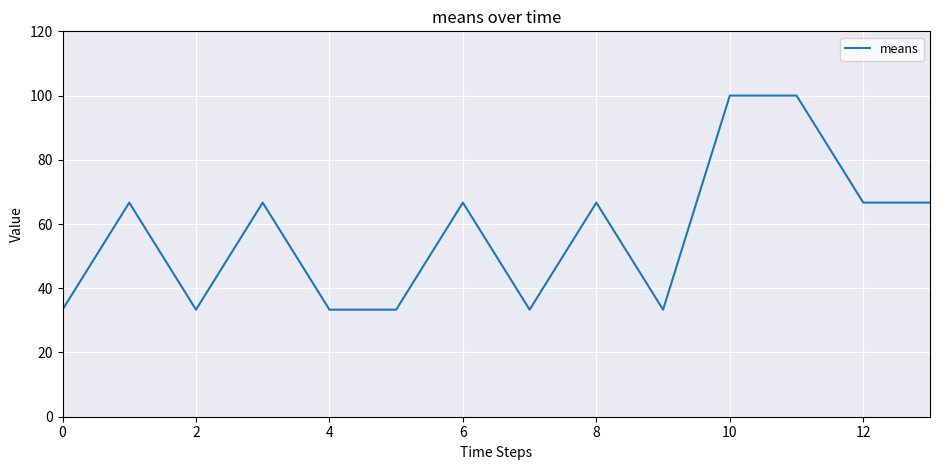

How many lines are shown in the chart?

1